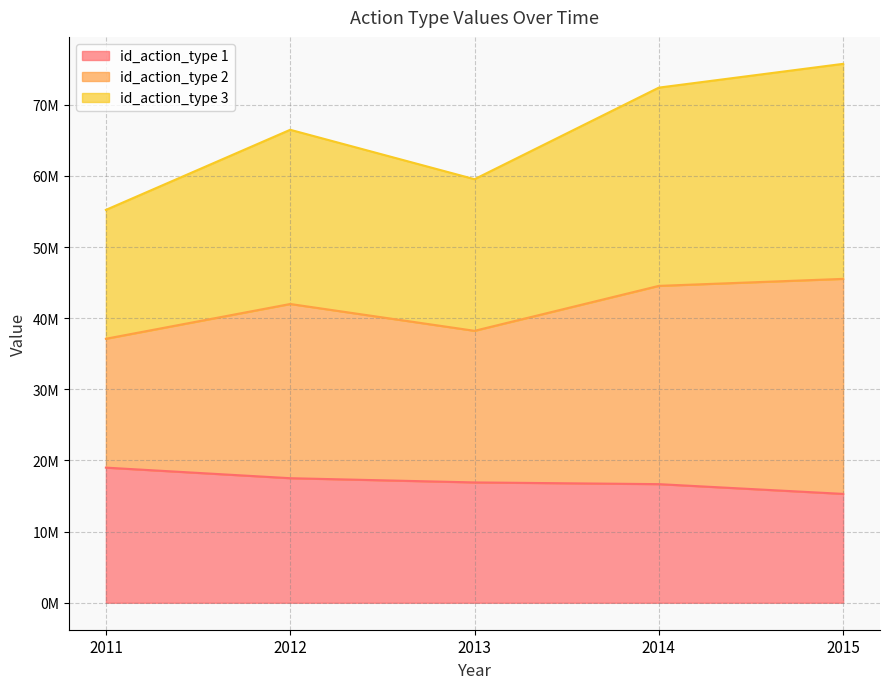

True or false: id_action_type 3 and id_action_type 2 cross at least once.

False